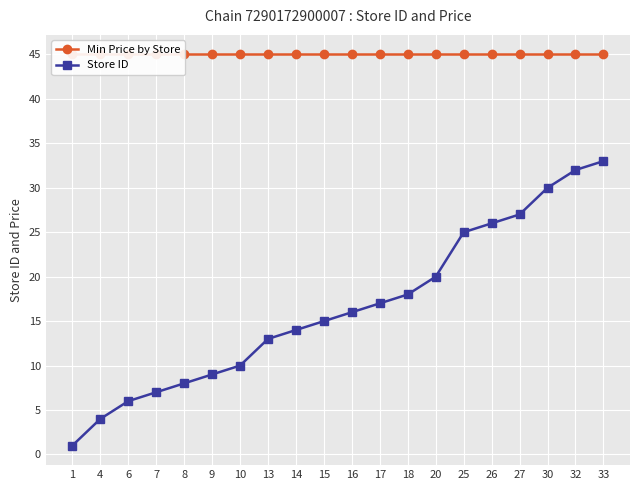

What is the value of the Store ID point at the 8th from the left?

13